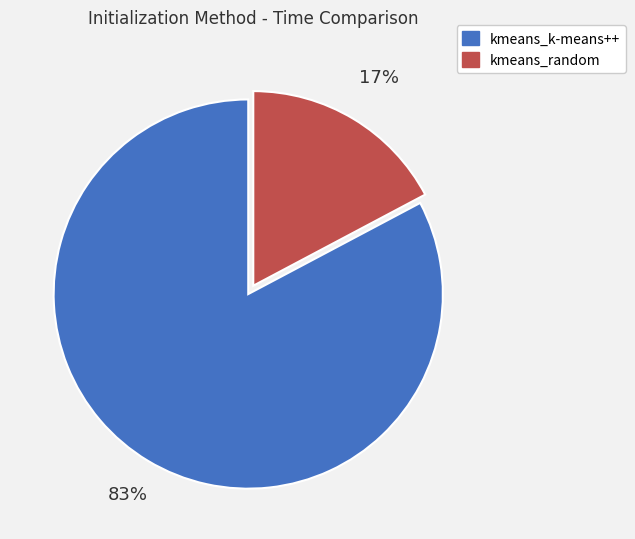

Do kmeans_random and kmeans_k-means++ together represent more than half of the pie?

Yes